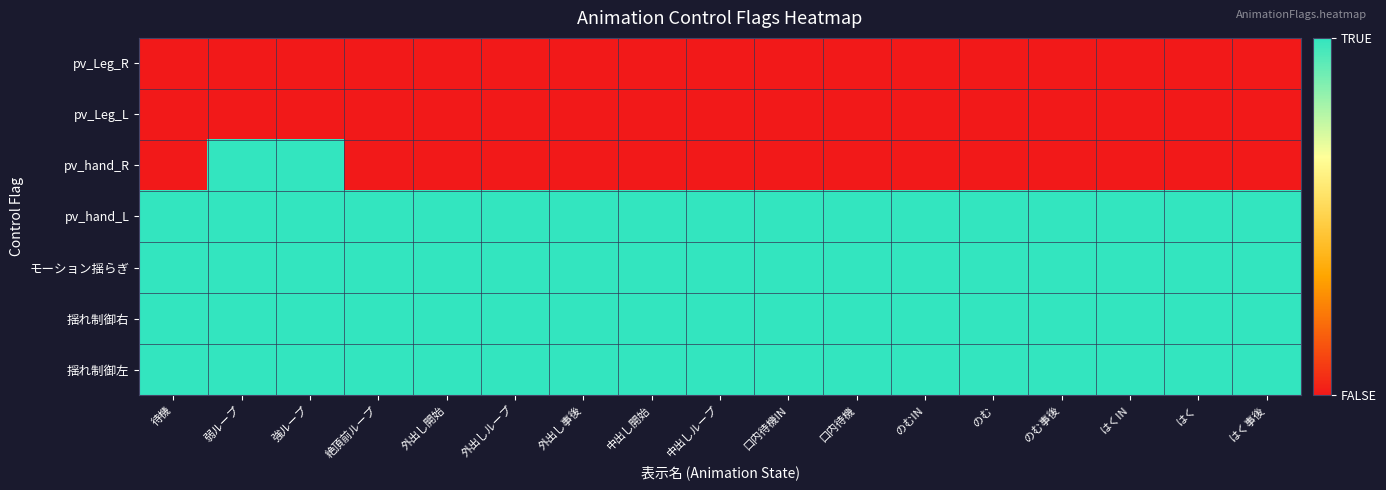

Reading left to right, list all the values displayed in this chart.

pv_Leg_R: 待機=0	弱ループ=0	強ループ=0	絶頂前ループ=0	外出し開始=0	外出しループ=0	外出し事後=0	中出し開始=0	中出しループ=0	口内待機IN=0	口内待機=0	のむIN=0	のむ=0	のむ事後=0	はくIN=0	はく=0	はく事後=0
pv_Leg_L: 待機=0	弱ループ=0	強ループ=0	絶頂前ループ=0	外出し開始=0	外出しループ=0	外出し事後=0	中出し開始=0	中出しループ=0	口内待機IN=0	口内待機=0	のむIN=0	のむ=0	のむ事後=0	はくIN=0	はく=0	はく事後=0
pv_hand_R: 待機=0	弱ループ=1	強ループ=1	絶頂前ループ=0	外出し開始=0	外出しループ=0	外出し事後=0	中出し開始=0	中出しループ=0	口内待機IN=0	口内待機=0	のむIN=0	のむ=0	のむ事後=0	はくIN=0	はく=0	はく事後=0
pv_hand_L: 待機=1	弱ループ=1	強ループ=1	絶頂前ループ=1	外出し開始=1	外出しループ=1	外出し事後=1	中出し開始=1	中出しループ=1	口内待機IN=1	口内待機=1	のむIN=1	のむ=1	のむ事後=1	はくIN=1	はく=1	はく事後=1
モーション揺らぎ: 待機=1	弱ループ=1	強ループ=1	絶頂前ループ=1	外出し開始=1	外出しループ=1	外出し事後=1	中出し開始=1	中出しループ=1	口内待機IN=1	口内待機=1	のむIN=1	のむ=1	のむ事後=1	はくIN=1	はく=1	はく事後=1
揺れ制御右: 待機=1	弱ループ=1	強ループ=1	絶頂前ループ=1	外出し開始=1	外出しループ=1	外出し事後=1	中出し開始=1	中出しループ=1	口内待機IN=1	口内待機=1	のむIN=1	のむ=1	のむ事後=1	はくIN=1	はく=1	はく事後=1
揺れ制御左: 待機=1	弱ループ=1	強ループ=1	絶頂前ループ=1	外出し開始=1	外出しループ=1	外出し事後=1	中出し開始=1	中出しループ=1	口内待機IN=1	口内待機=1	のむIN=1	のむ=1	のむ事後=1	はくIN=1	はく=1	はく事後=1